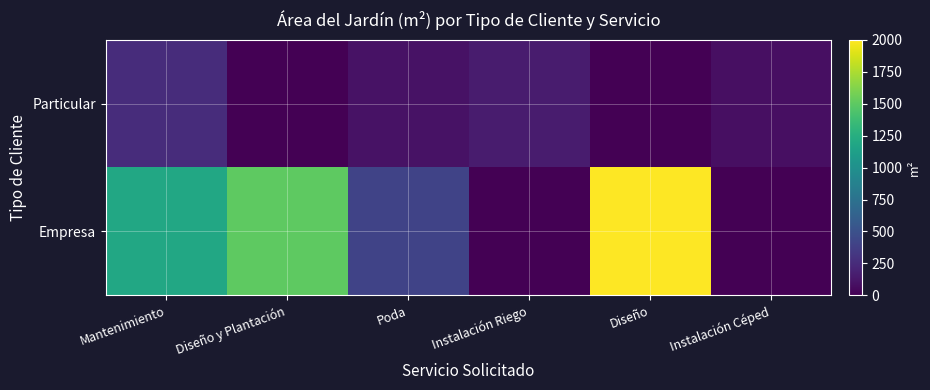

Which category has the highest value across all series?

Diseño